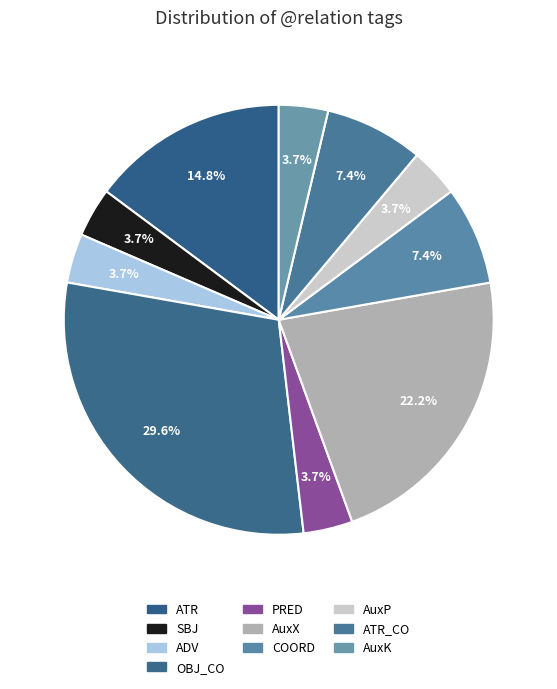

How many segments does this pie chart have?

10